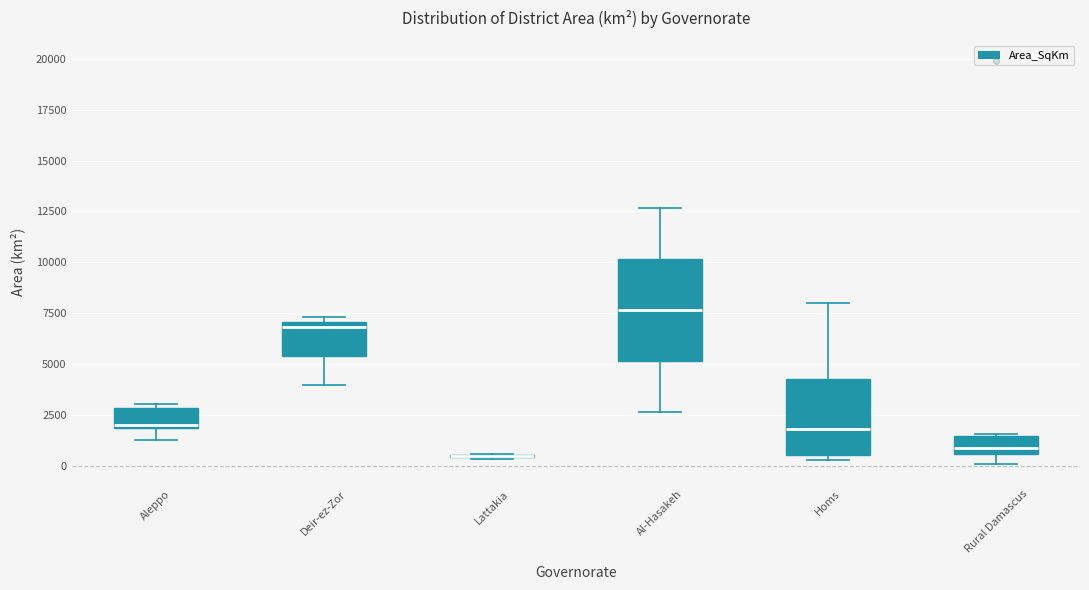

Which box is the tallest, from its lower edge to its upper edge?

Al-Hasakeh